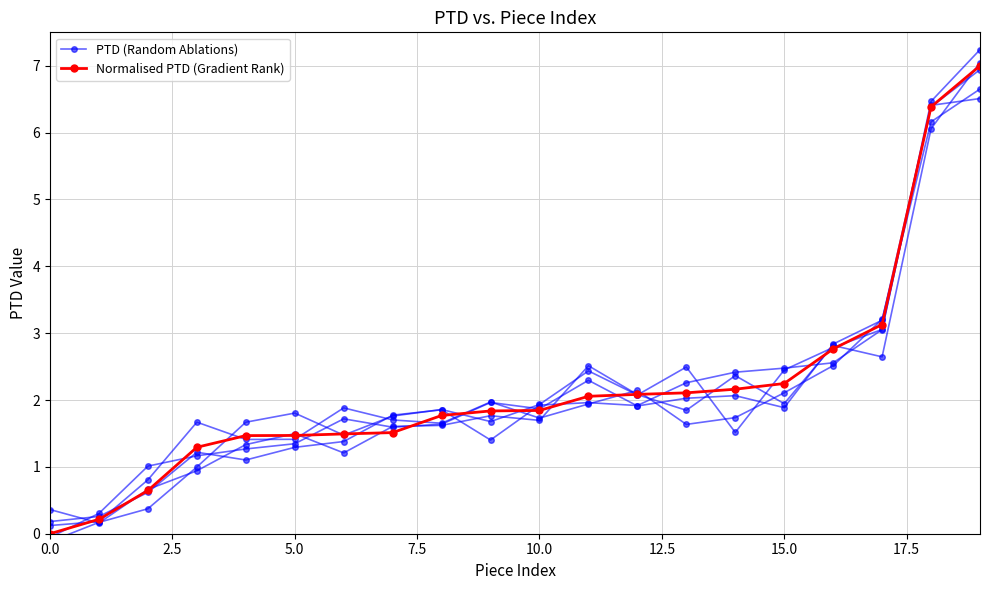

True or false: Normalised PTD (Gradient Rank) has more than 2 points higher than both neighbors.

False